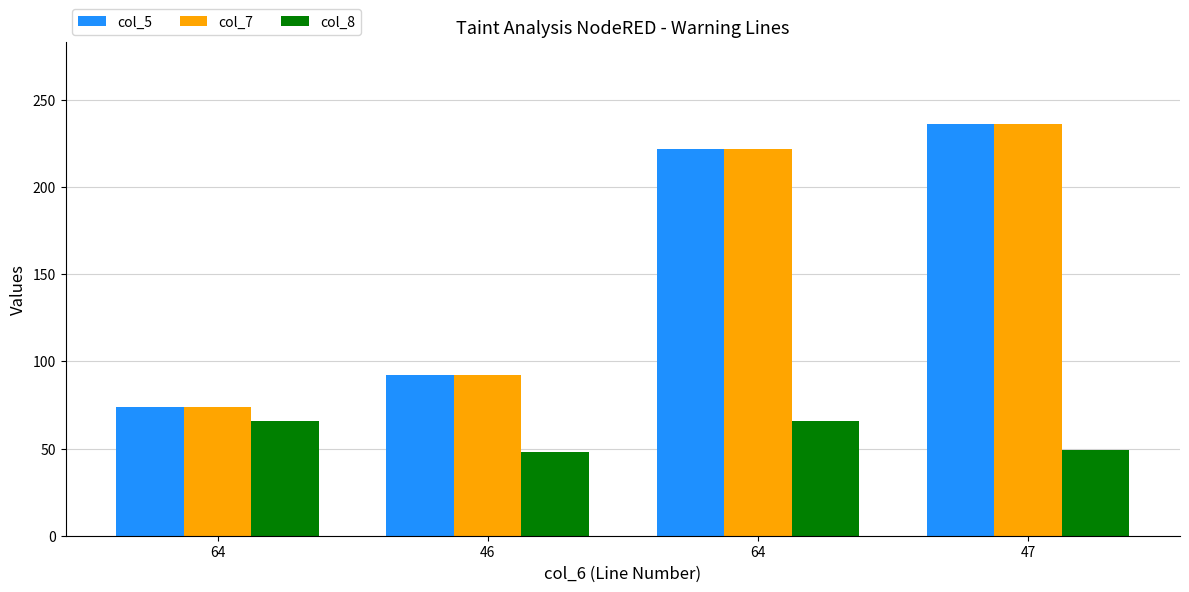

What is the sum of all col_7 values?

624